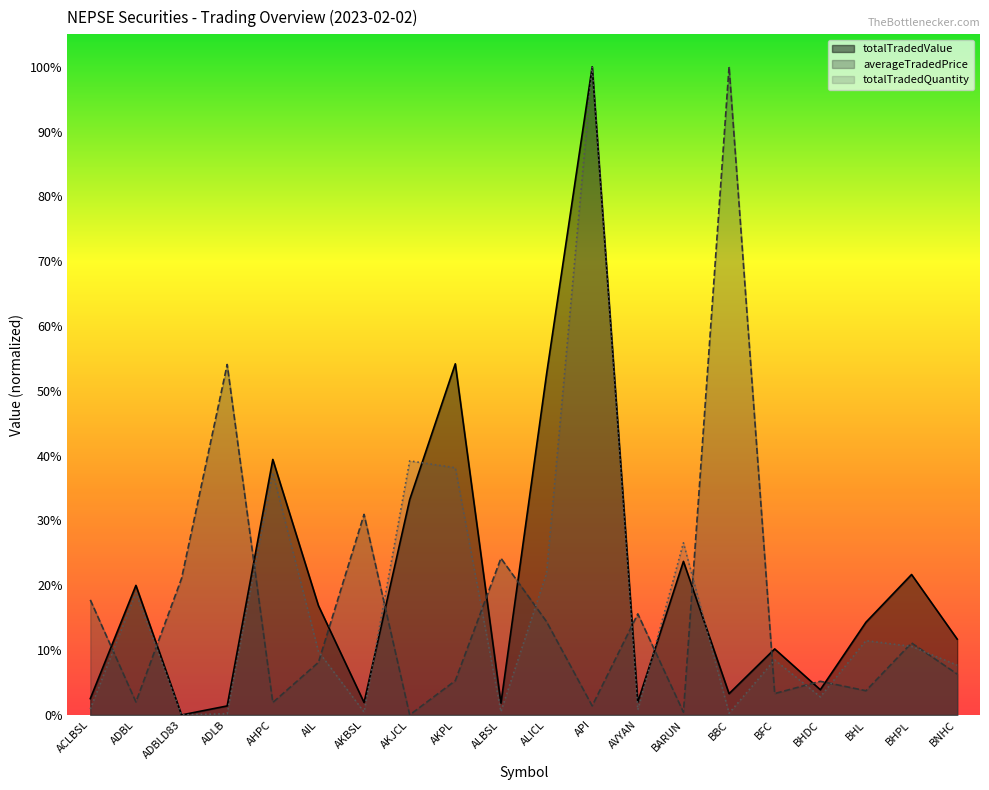

How many series are shown in this chart?

3